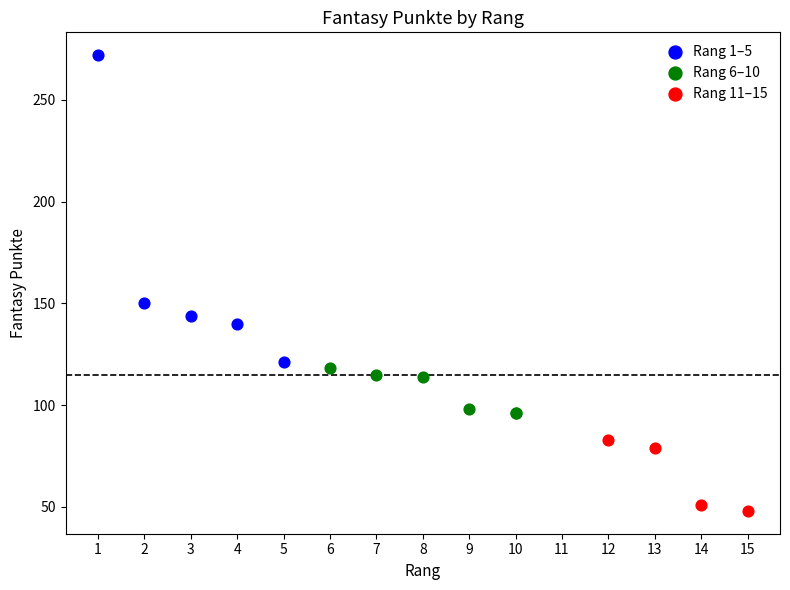

Which series has the widest spread of Y values?

Rang 1–5